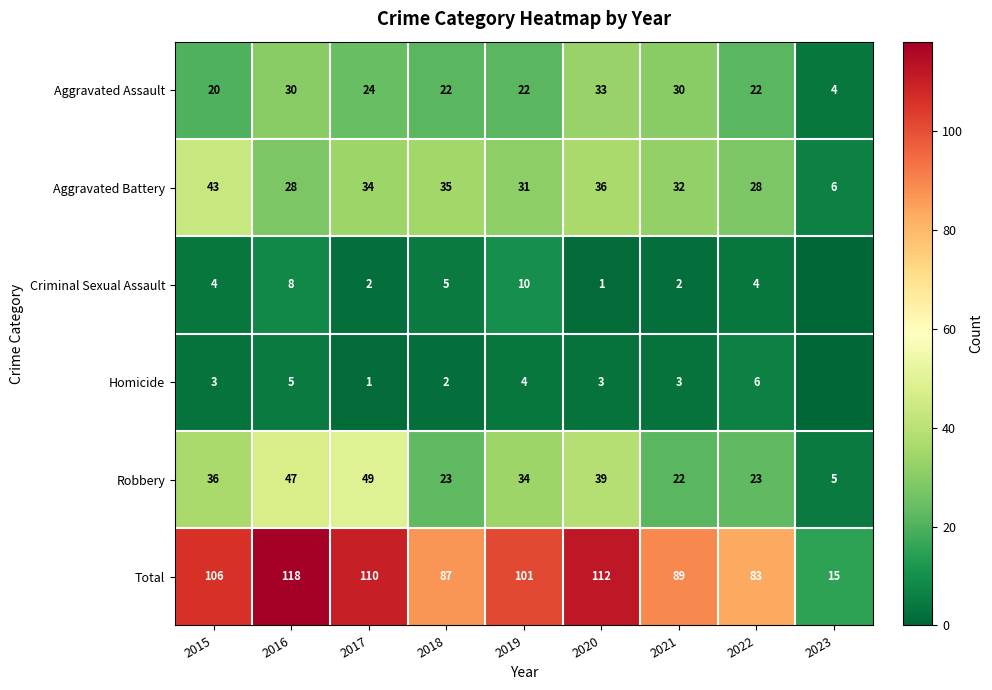

Which label corresponds to the largest value in the chart?

2016